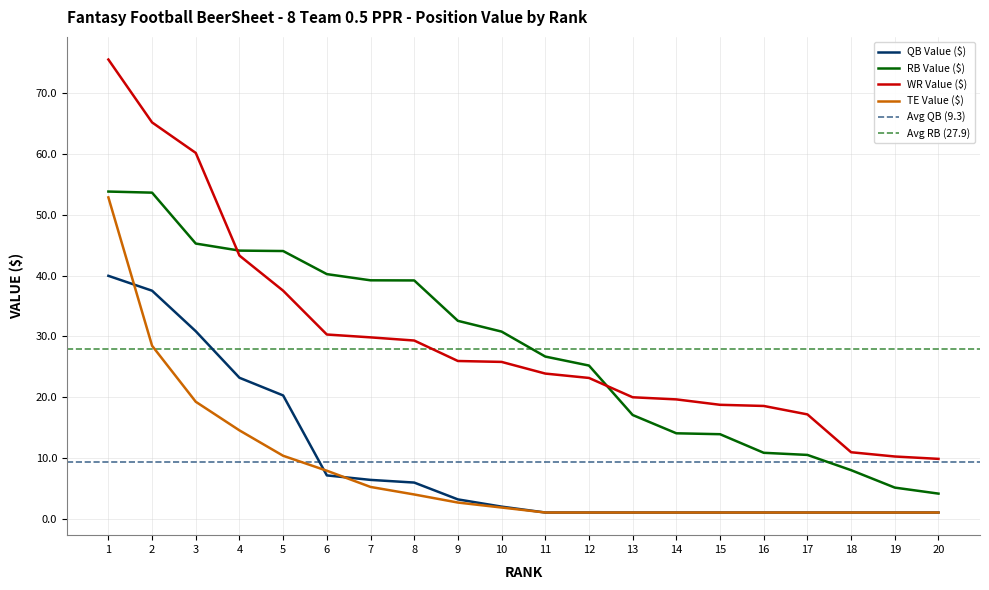

What is the sum of all WR Value ($) values?

594.9